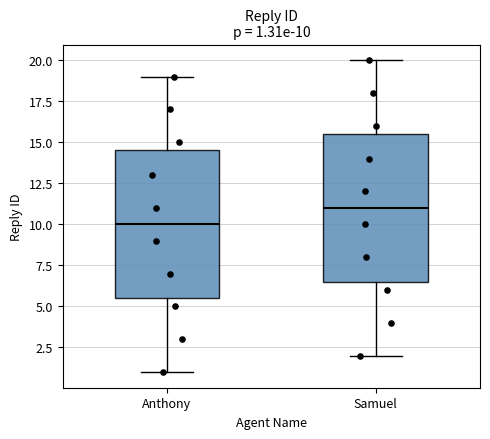

Which box has the lowest median line?

Anthony